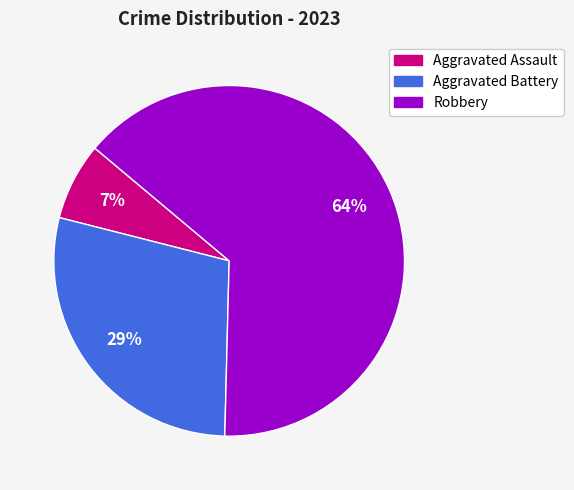

How many slices are in this pie chart?

3